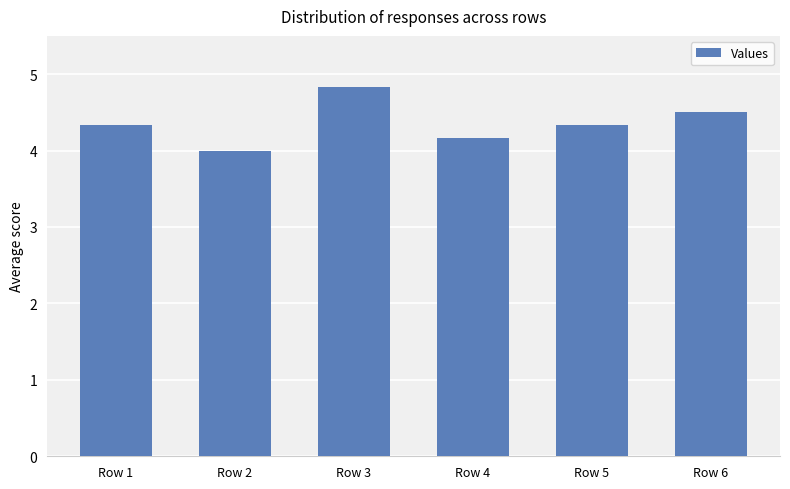

At which label is the value closest to 4?

Row 2